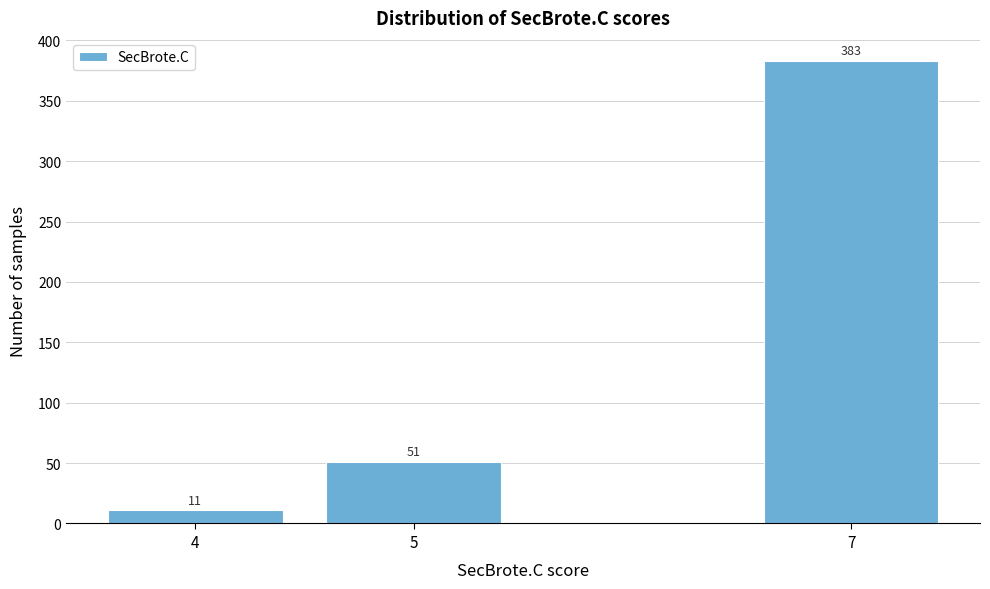

Reading left to right, transcribe all the data shown in this chart.

4=11	5=51	7=383